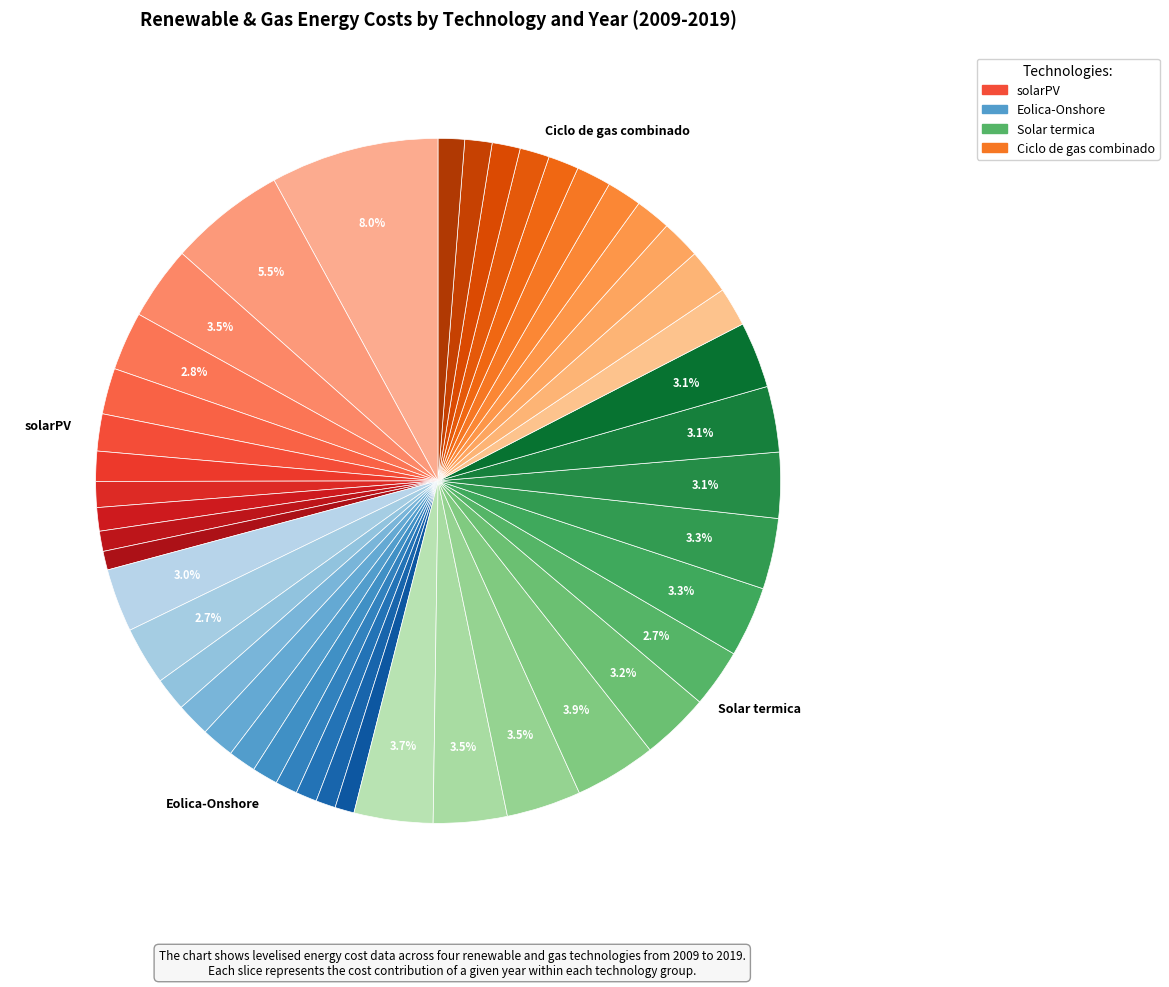

How many segments does this pie chart have?

44